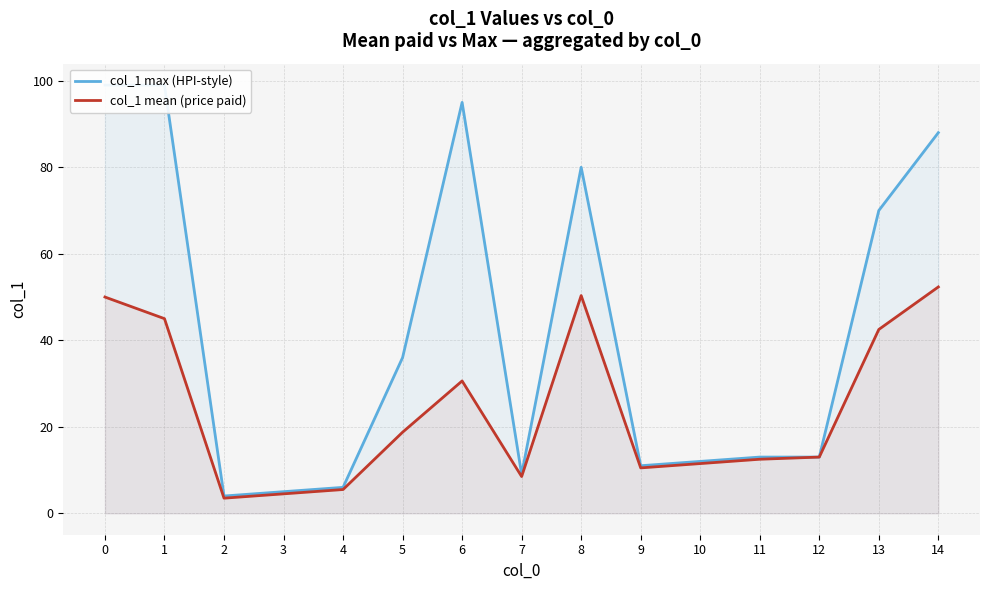

Between 2 and 3, which is larger?

3